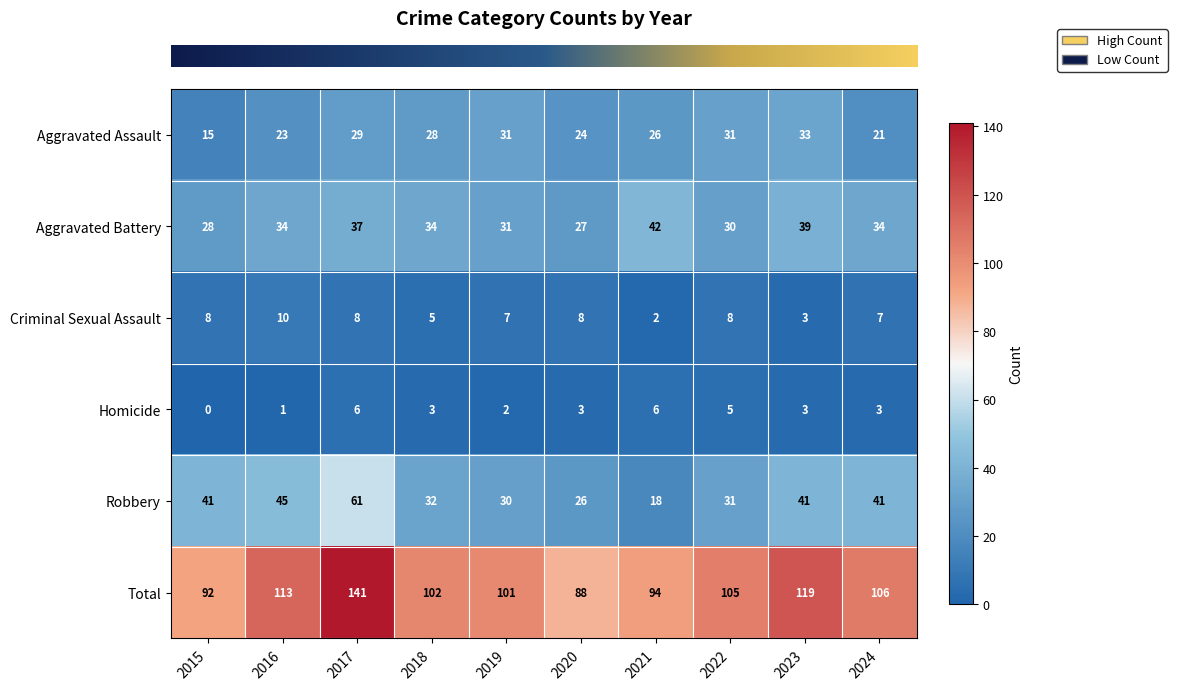

Rank the series by their maximum value, from highest to lowest.

Total, Robbery, Aggravated Battery, Aggravated Assault, Criminal Sexual Assault, Homicide